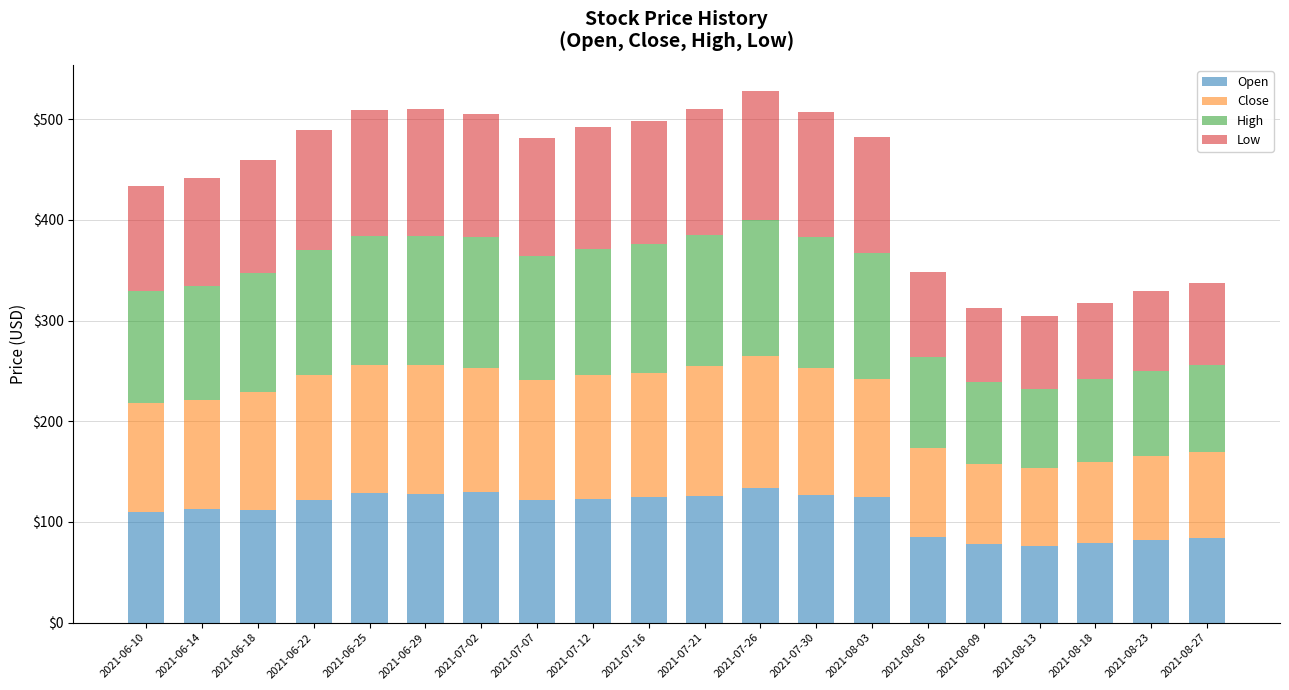

What is the total value across all series at 2021-07-26?

527.6